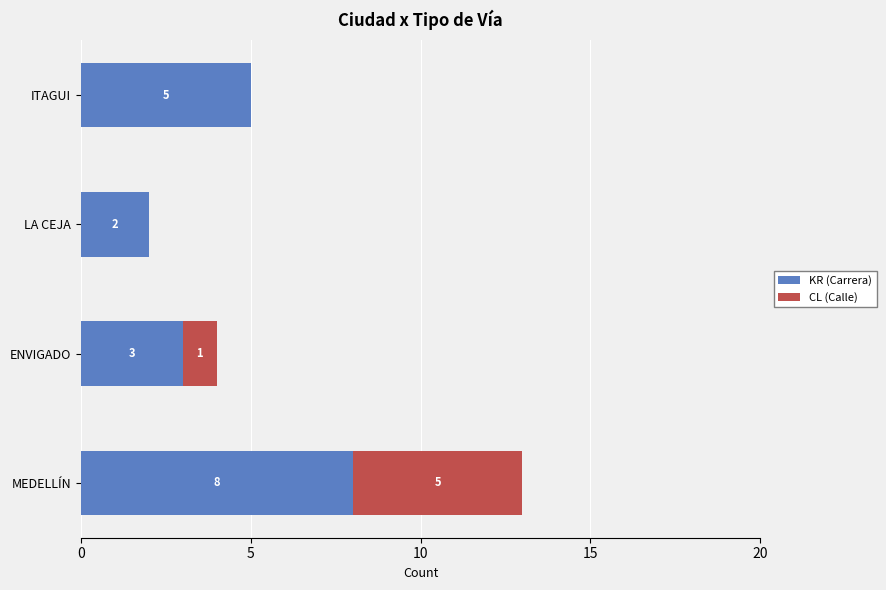

At which category is the sum across all series the highest?

MEDELLÍN